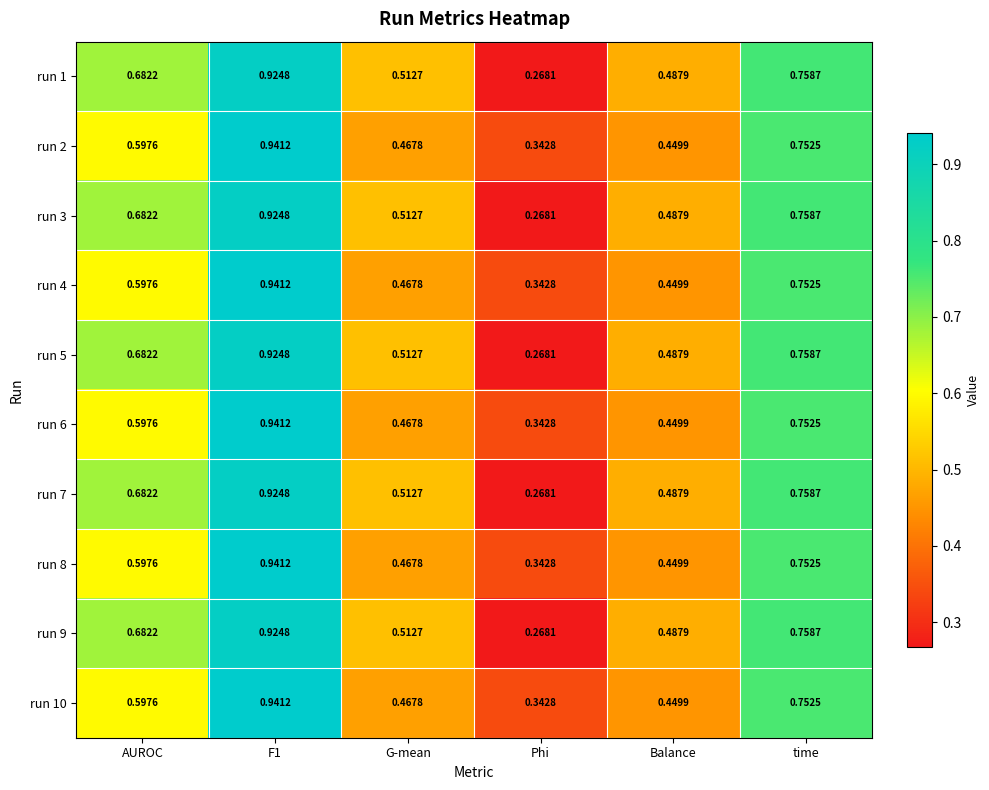

At which category does the chart reach its minimum across all series?

Phi